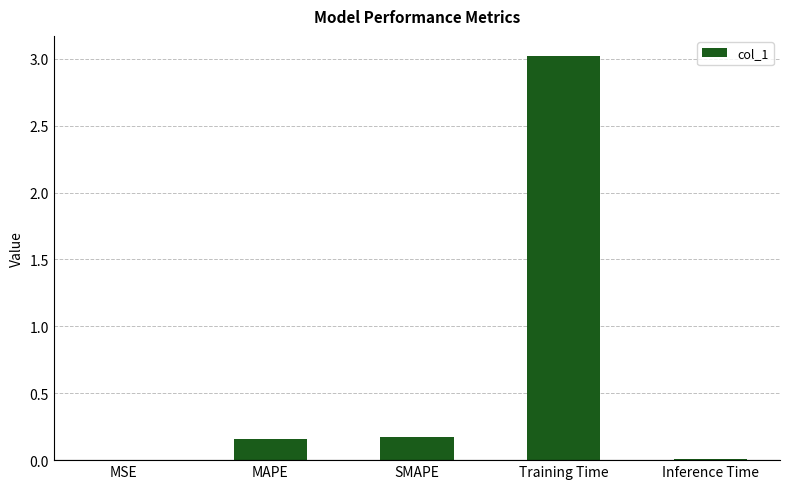

What is the sum of all values?

3.4